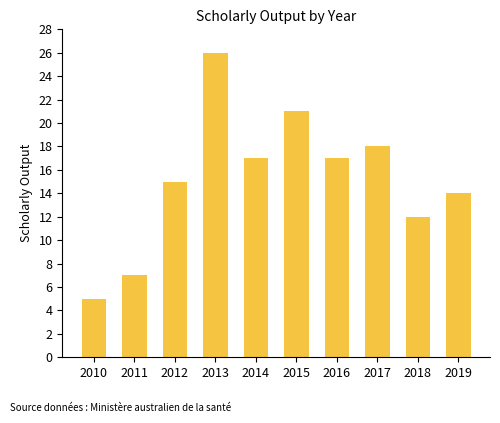

Reading left to right, what are all the values shown in this chart?

5	7	15	26	17	21	17	18	12	14